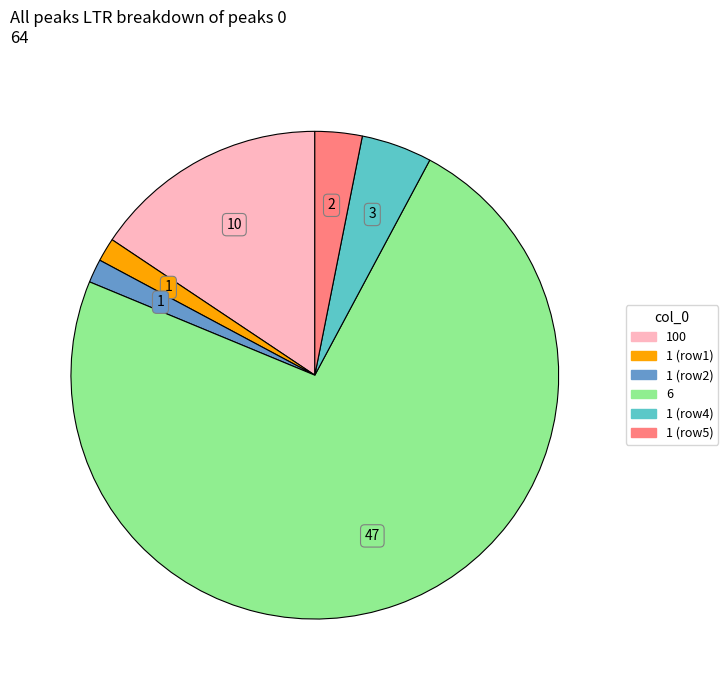

Count the number of slices in the pie.

6